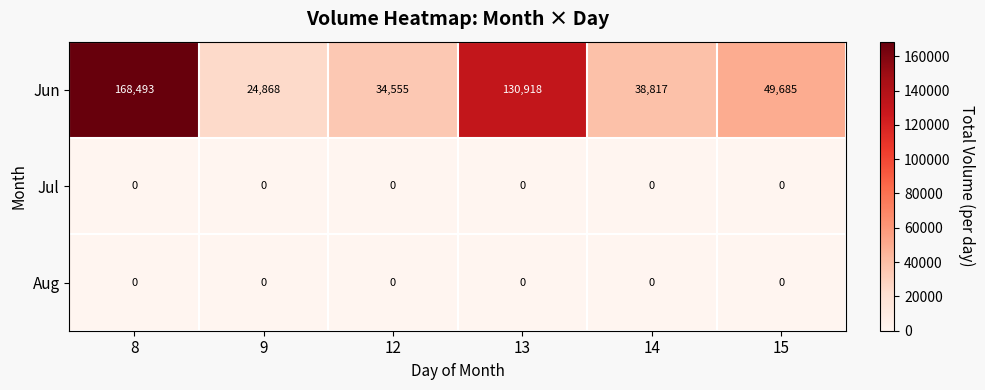

What is the minimum value for Jun?

24868